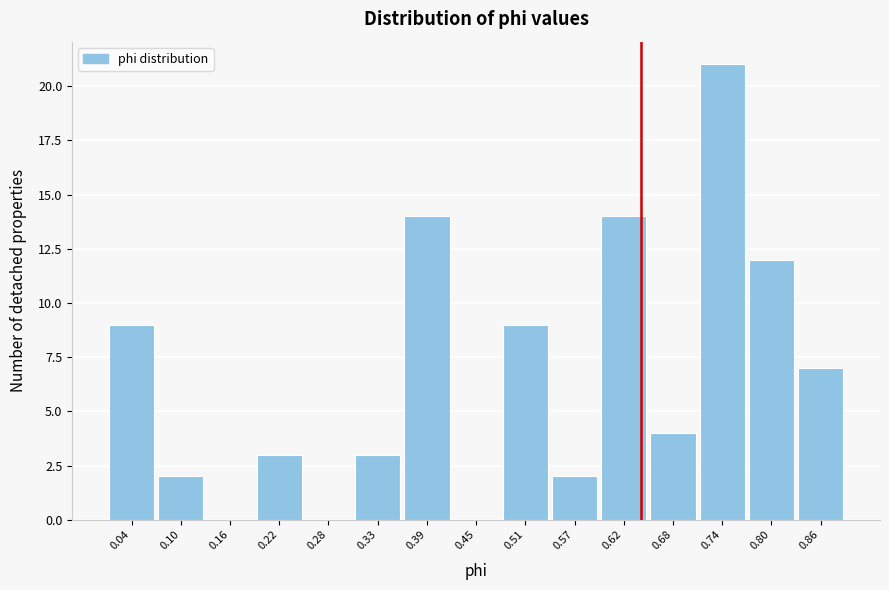

What is the height of the bar covering 0.01 to 0.07 on the x-axis? Neither the bar edges nor the heights are printed on the chart, so give them approximately, as read against the axes.

9